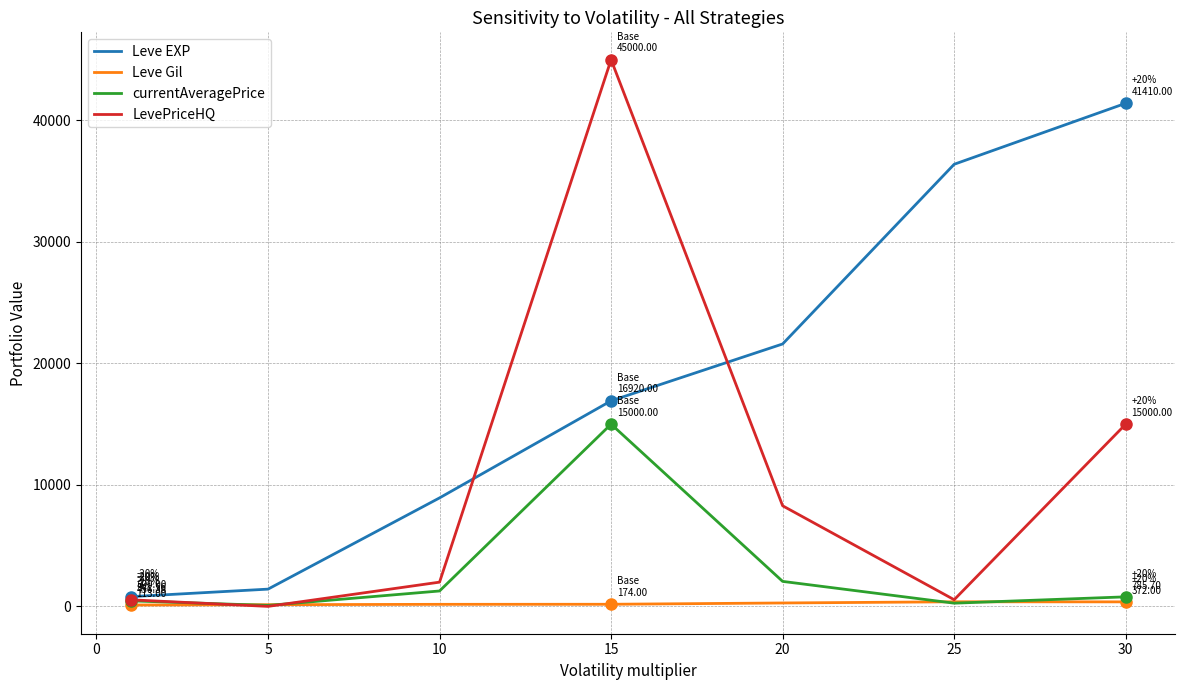

What is the average value of the currentAveragePrice series?

2844.5